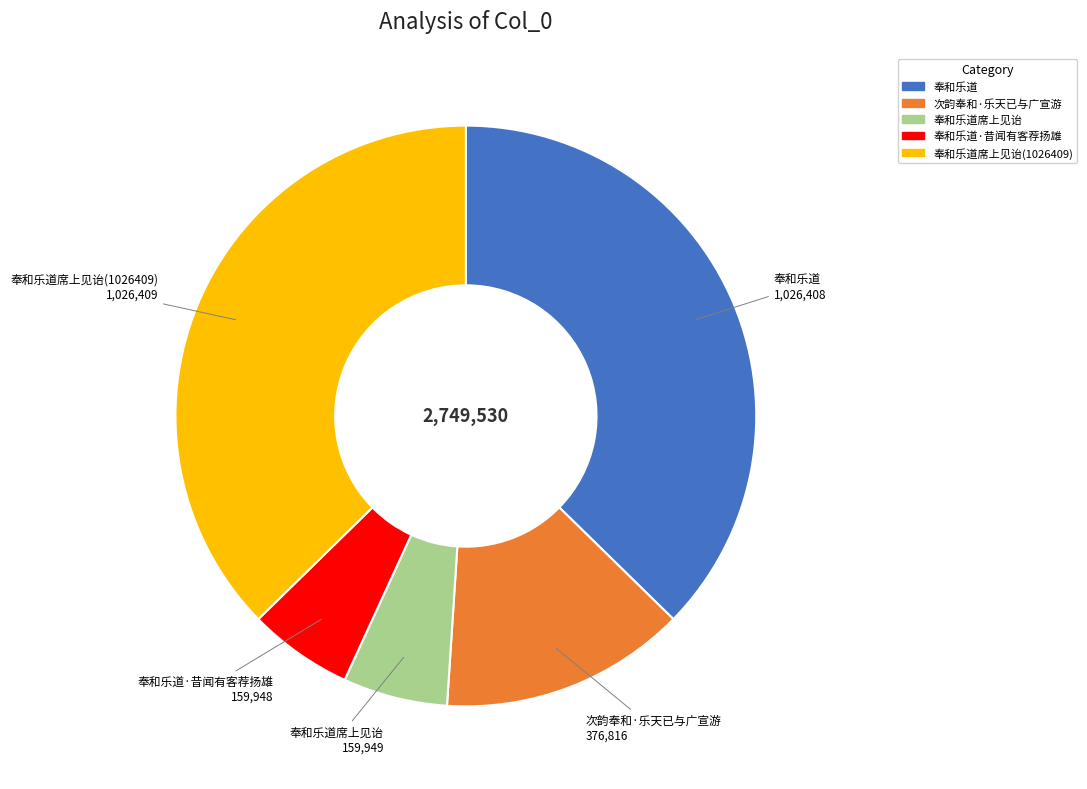

Is there any slice that represents more than half of the pie?

No